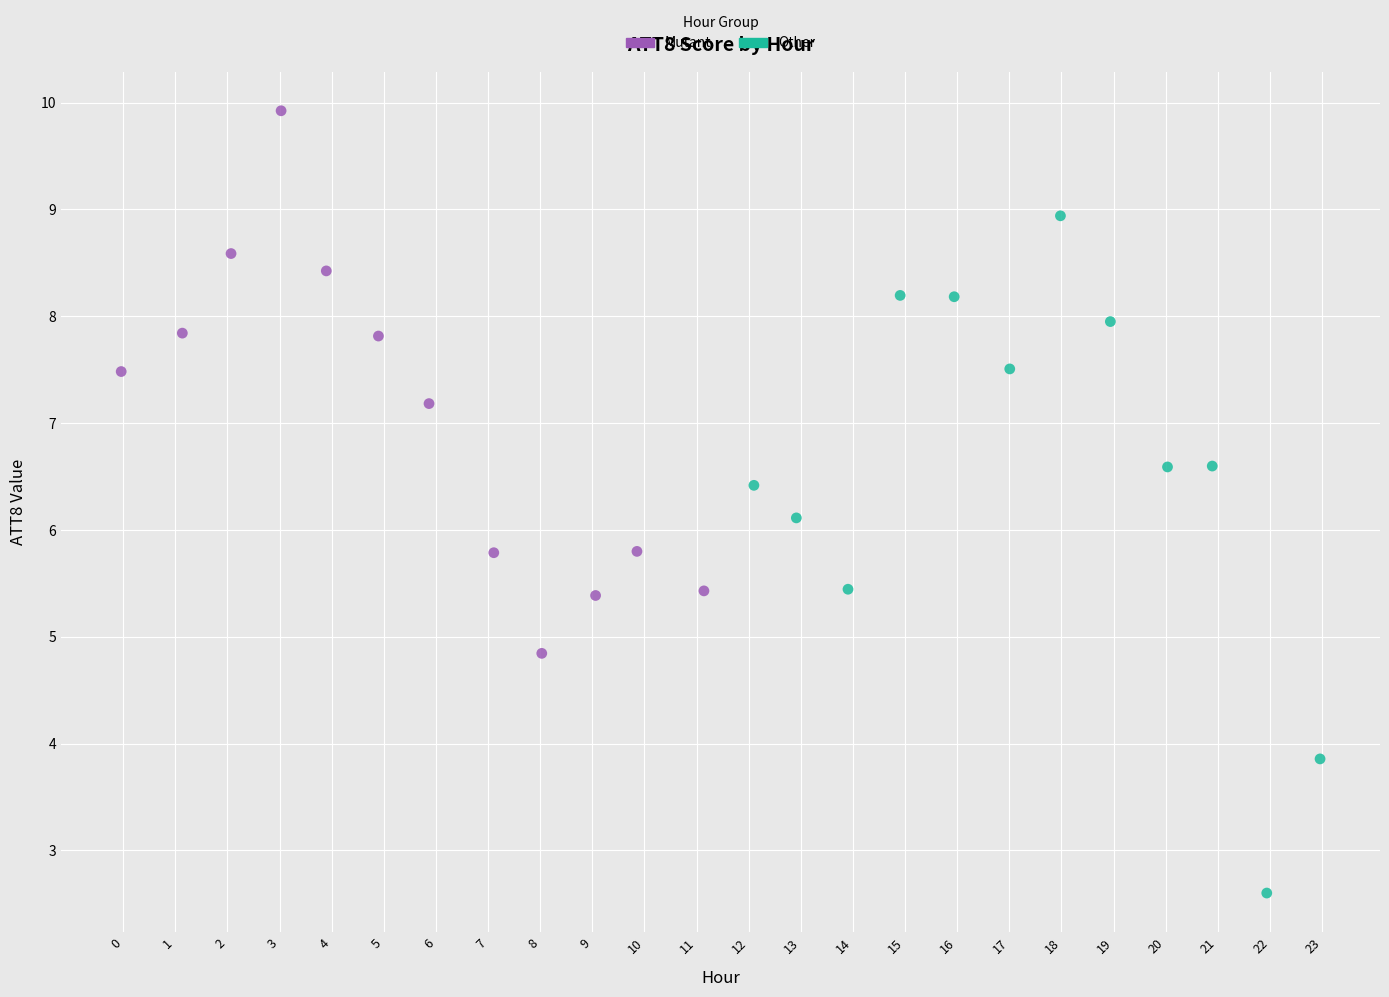

Which series has the largest Y range (max minus min)?

Other